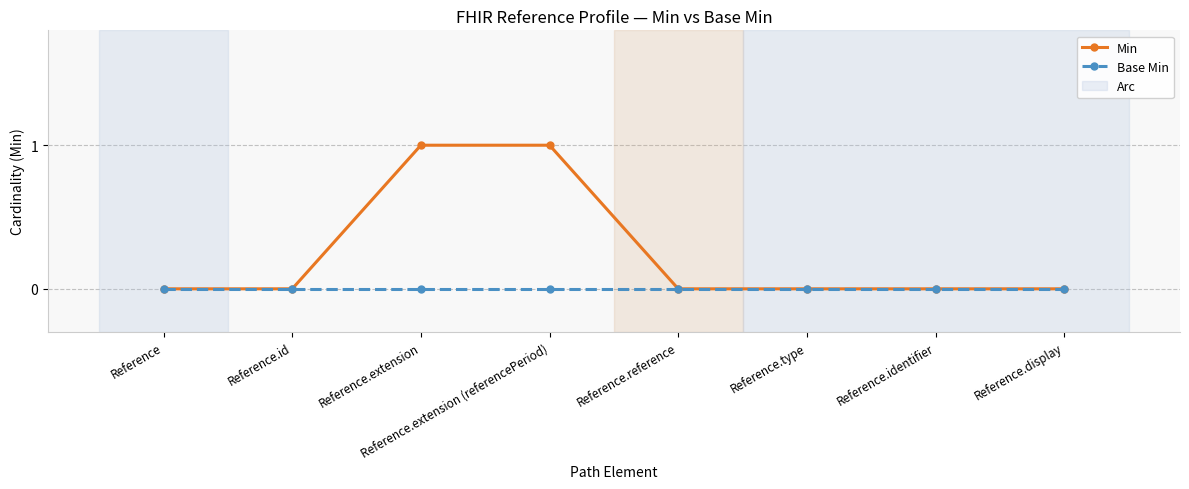

List the series in order of their peak value, highest first.

Min, Base Min